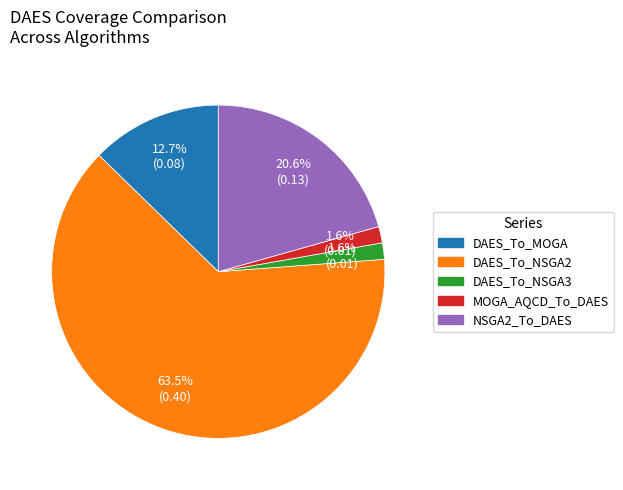

To the nearest percent, what is the average slice percentage?

20%